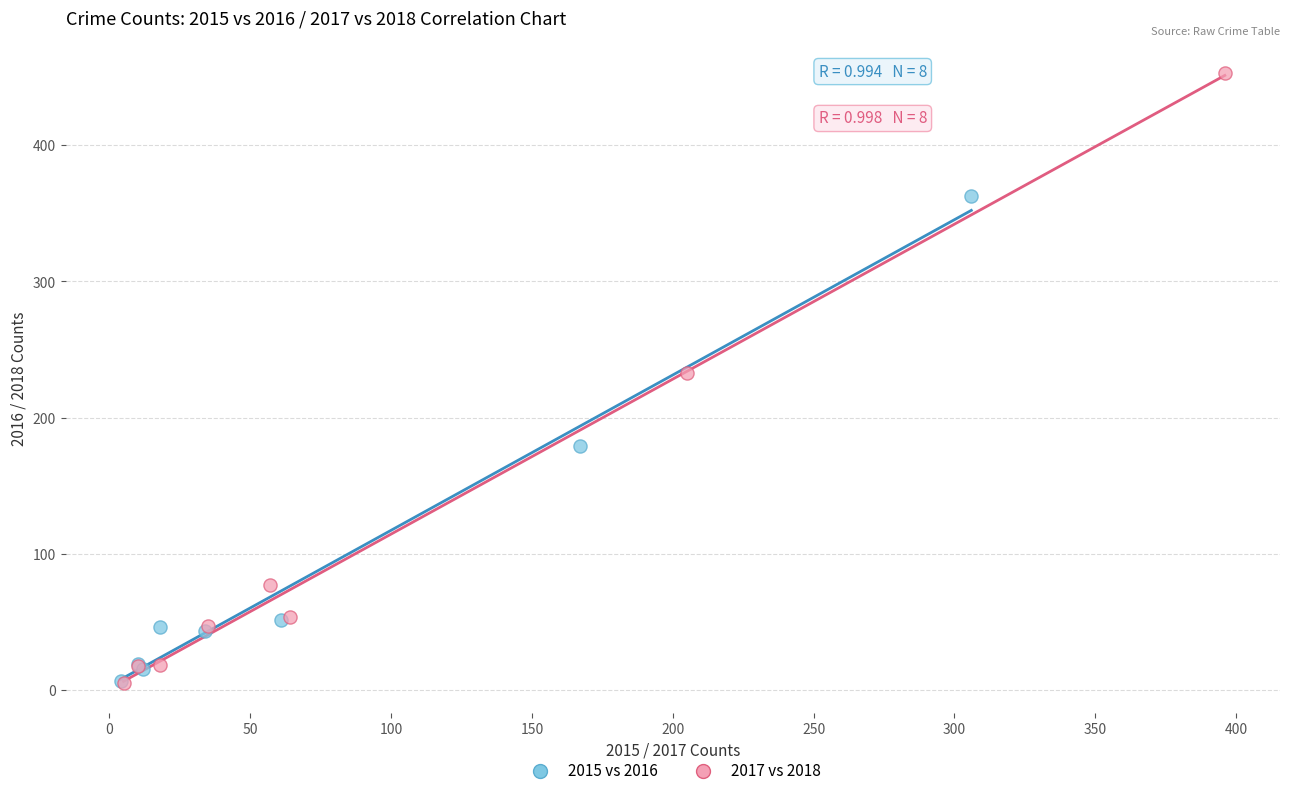

What are all the series names shown in the legend?

2015 vs 2016, 2017 vs 2018